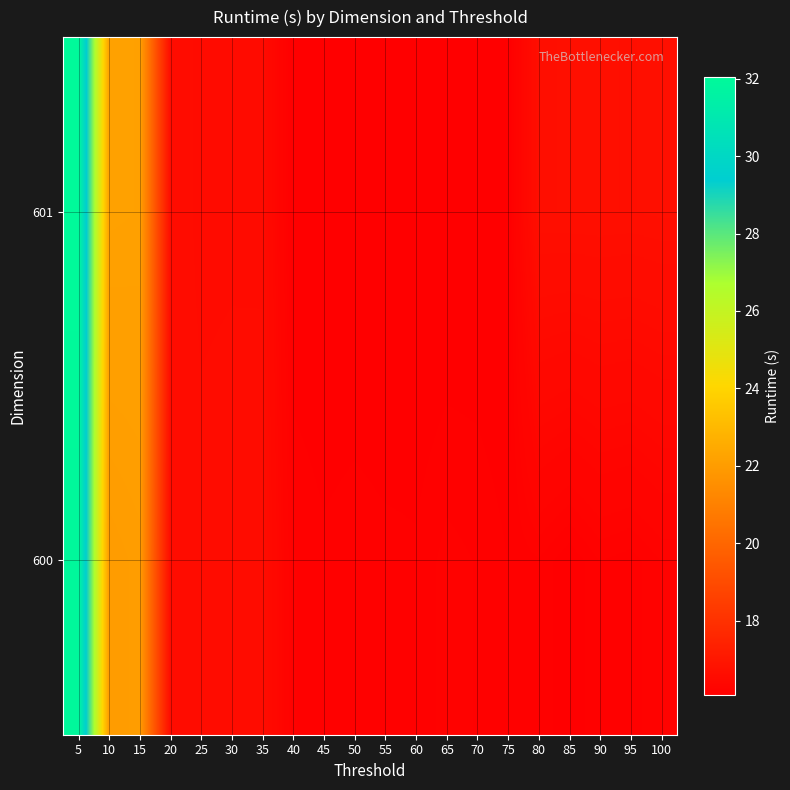

Reading left to right, extract all data points from this chart.

600: 5=31.9	10=22.0	15=22.0	20=16.6	25=16.6	30=16.6	35=16.6	40=16.2	45=16.2	50=16.2	55=16.2	60=16.2	65=16.2	70=16.2	75=16.1	80=16.2	85=16.1	90=16.2	95=16.2	100=16.2
601: 5=32.0	10=22.2	15=22.2	20=16.6	25=16.5	30=16.5	35=16.5	40=16.1	45=16.1	50=16.1	55=16.1	60=16.1	65=16.1	70=16.1	75=16.1	80=16.7	85=16.7	90=16.7	95=16.7	100=16.7